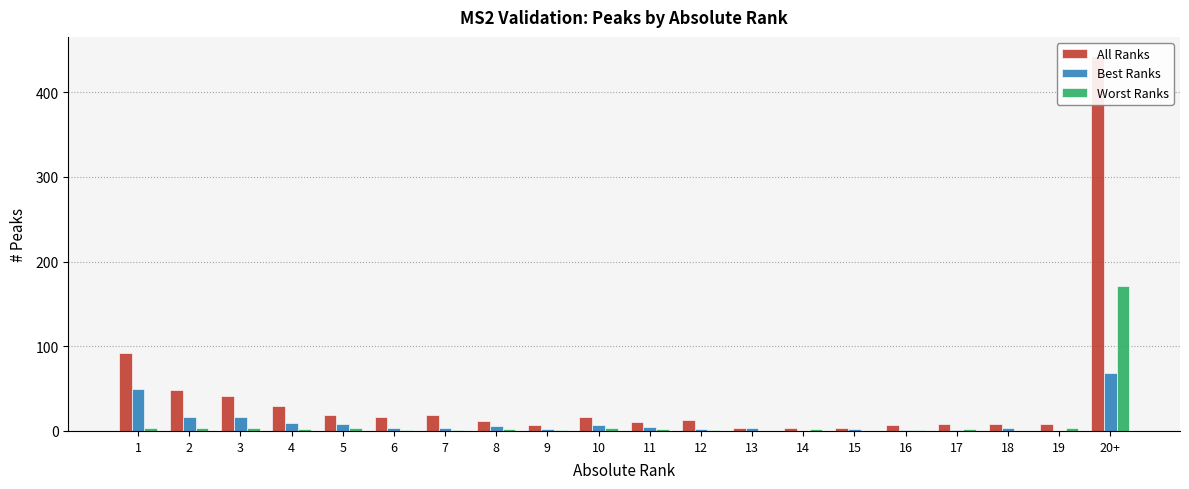

Which series changed the most between 18 and 19?

Best Ranks